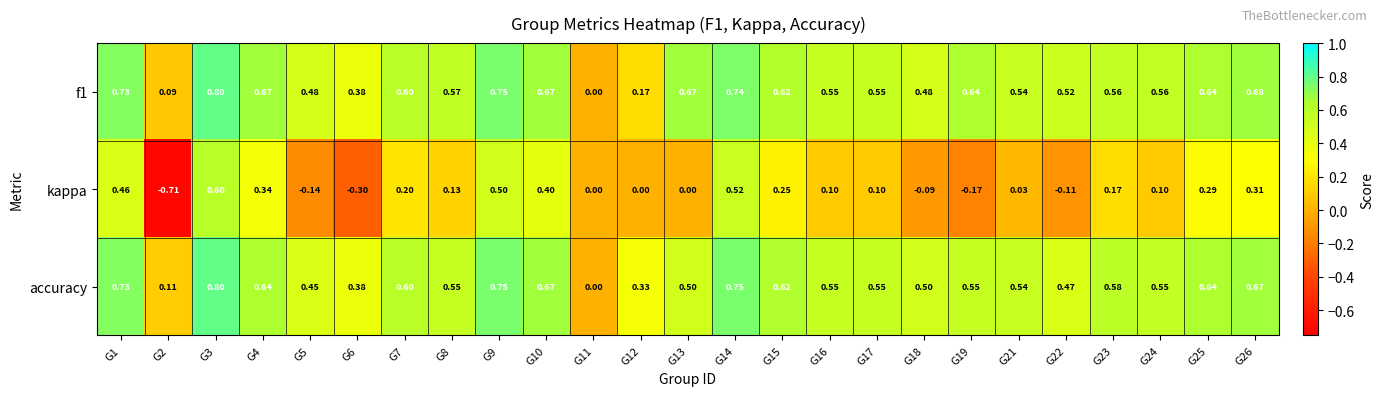

Reading right to left, what are all the values shown in this chart?

f1: G26=0.7	G25=0.6	G24=0.6	G23=0.6	G22=0.5	G21=0.5	G19=0.6	G18=0.5	G17=0.6	G16=0.6	G15=0.6	G14=0.7	G13=0.7	G12=0.2	G11=0.0	G10=0.7	G9=0.8	G8=0.6	G7=0.6	G6=0.4	G5=0.5	G4=0.7	G3=0.8	G2=0.1	G1=0.7
kappa: G26=0.3	G25=0.3	G24=0.1	G23=0.2	G22=-0.1	G21=0.0	G19=-0.2	G18=-0.1	G17=0.1	G16=0.1	G15=0.2	G14=0.5	G13=0.0	G12=0.0	G11=0.0	G10=0.4	G9=0.5	G8=0.1	G7=0.2	G6=-0.3	G5=-0.1	G4=0.3	G3=0.6	G2=-0.7	G1=0.5
accuracy: G26=0.7	G25=0.6	G24=0.6	G23=0.6	G22=0.5	G21=0.5	G19=0.6	G18=0.5	G17=0.6	G16=0.6	G15=0.6	G14=0.8	G13=0.5	G12=0.3	G11=0.0	G10=0.7	G9=0.8	G8=0.6	G7=0.6	G6=0.4	G5=0.5	G4=0.6	G3=0.8	G2=0.1	G1=0.7